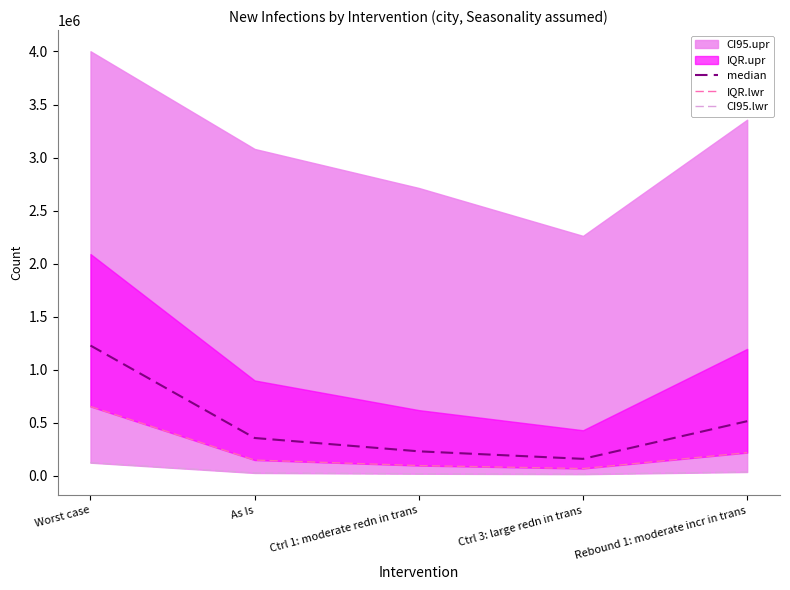

At which label does median reach its peak?

Worst case